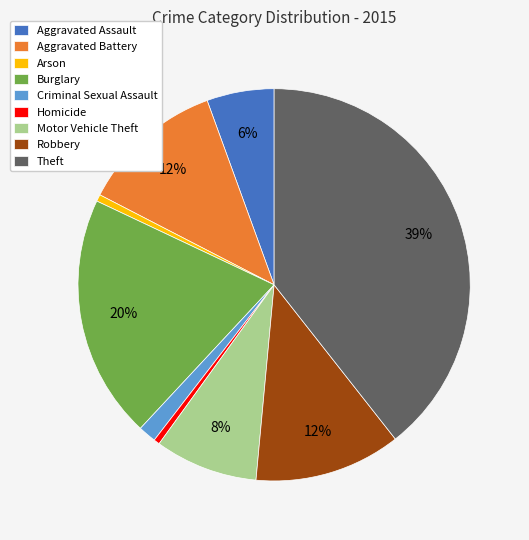

The Burglary slice represents 20% of the pie. True or false?

True